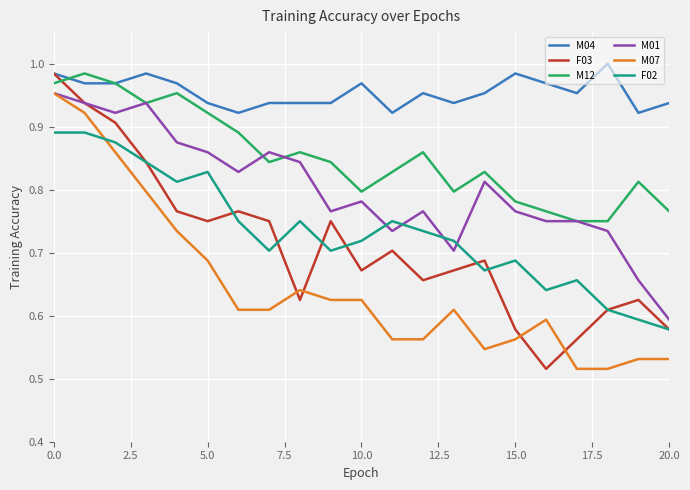

How many M04 values are between 0 and 1?

21